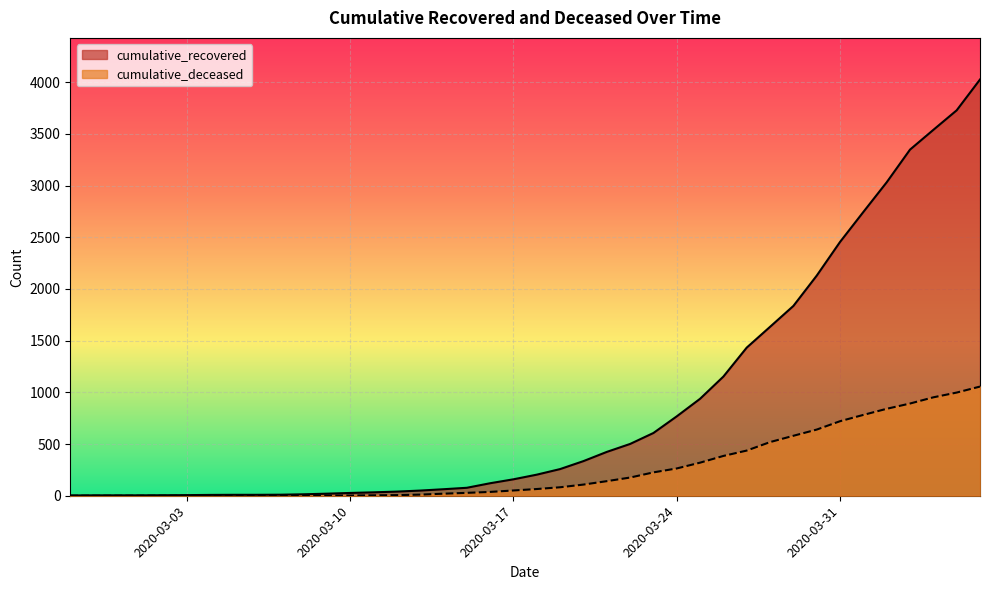

Is the value of cumulative_deceased at 2020-03-10 greater than the value of cumulative_recovered at 2020-03-18?

No